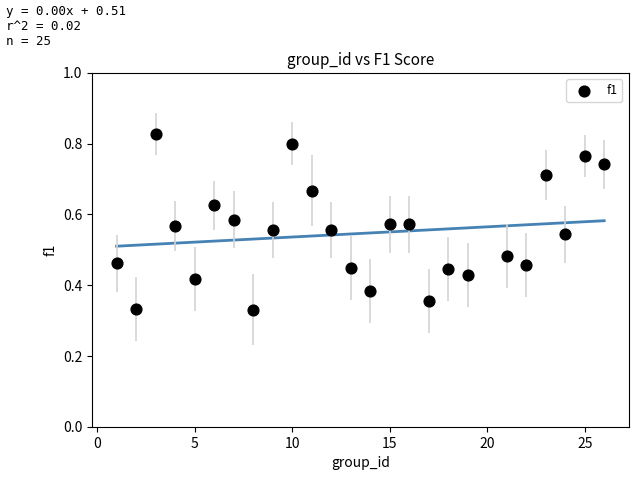

What is the range of X values (max minus min)?

25.0